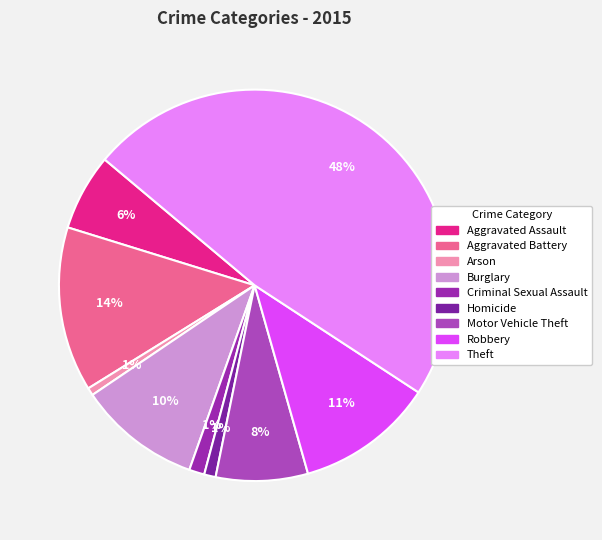

How many slices are in this pie chart?

9